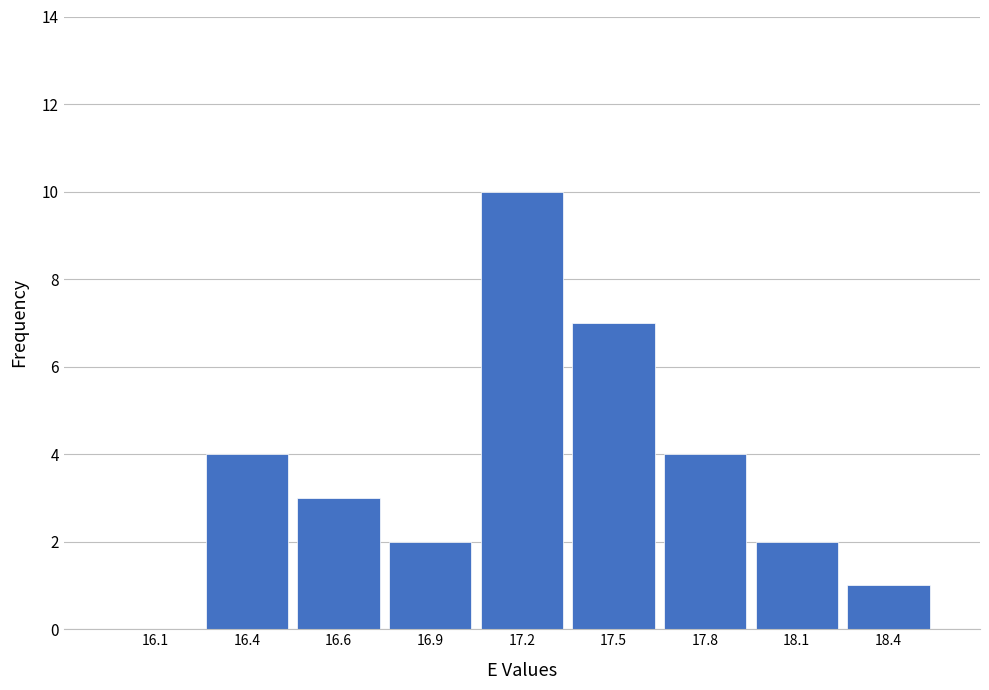

Reading right to left, list all the values displayed in this chart.

18.4=1	18.1=2	17.8=4	17.5=7	17.2=10	16.9=2	16.6=3	16.4=4	16.1=0